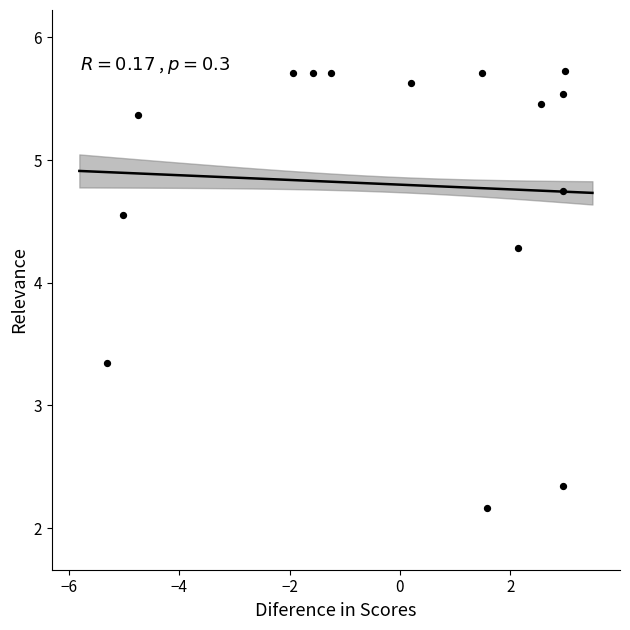

What Y value in the scatter plot is closest to 3?

3.3